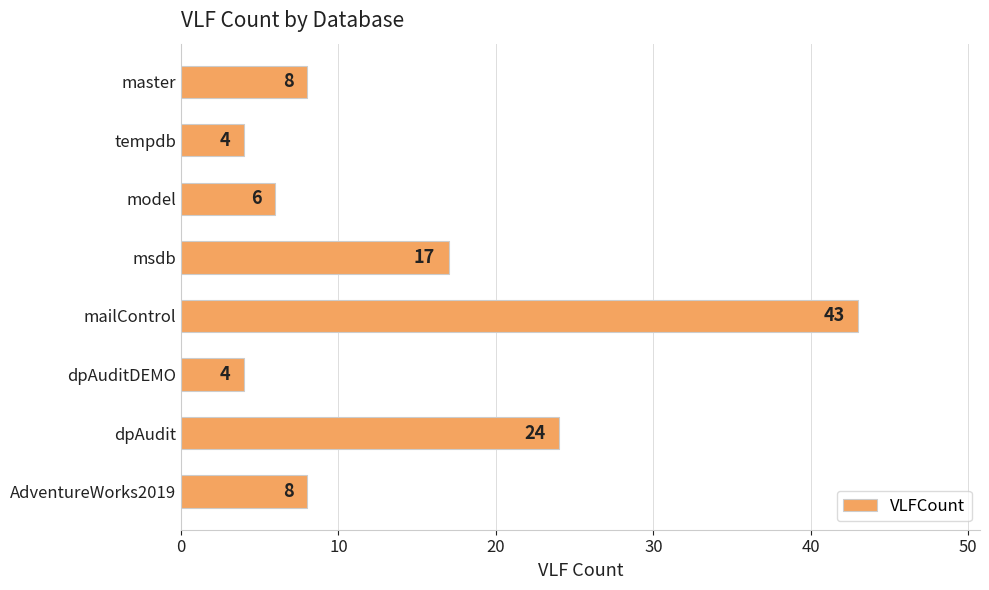

What is the difference between the values at master and tempdb?

4